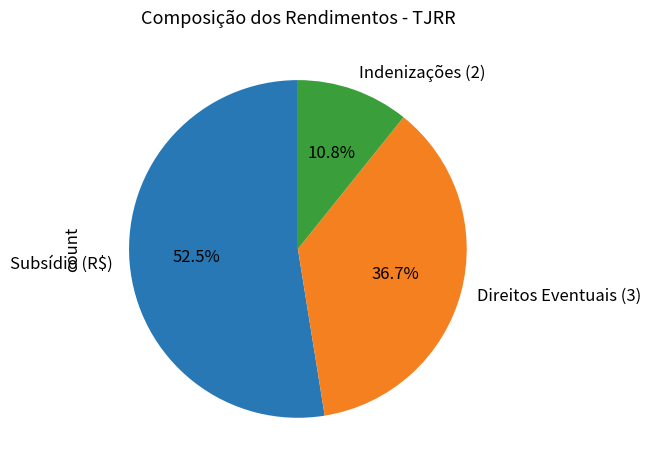

How many slices are in this pie chart?

3